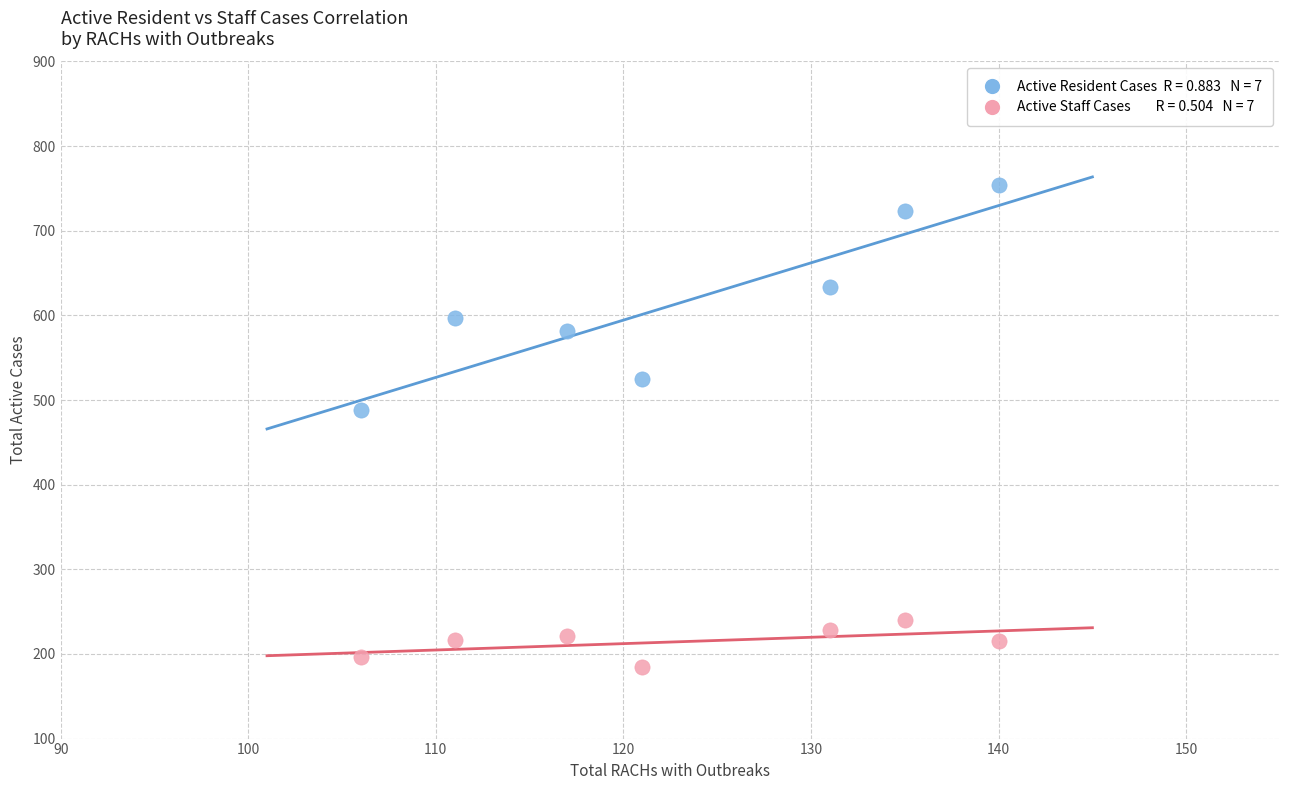

Across all series, what Y value is closest to 469?

488